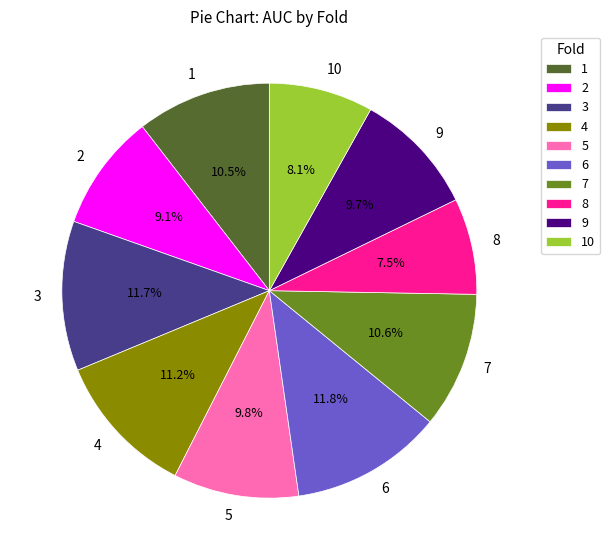

How many segments does this pie chart have?

10